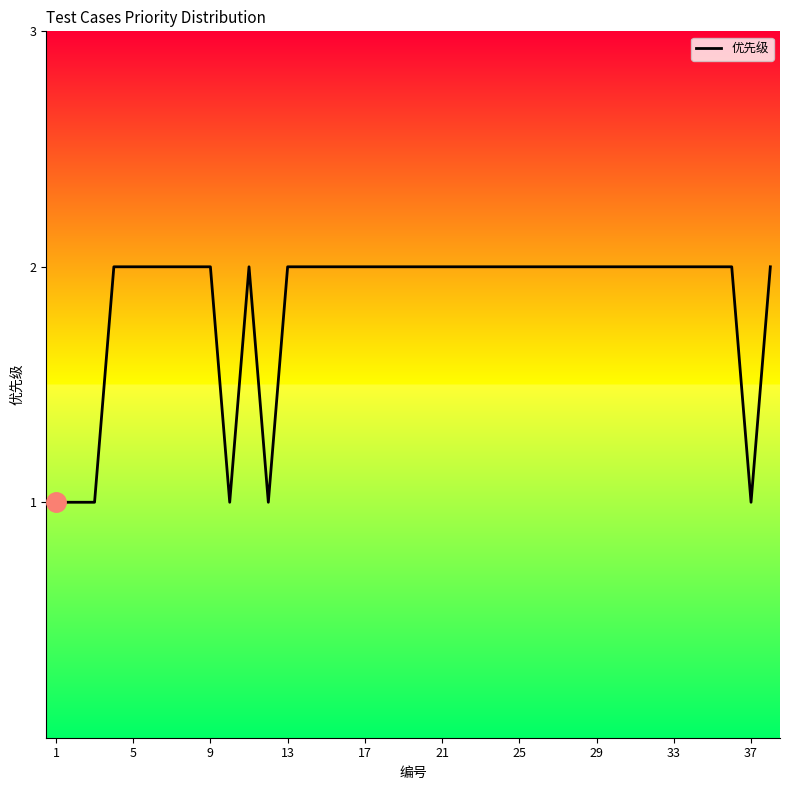

Which category has the lowest value across all series?

1